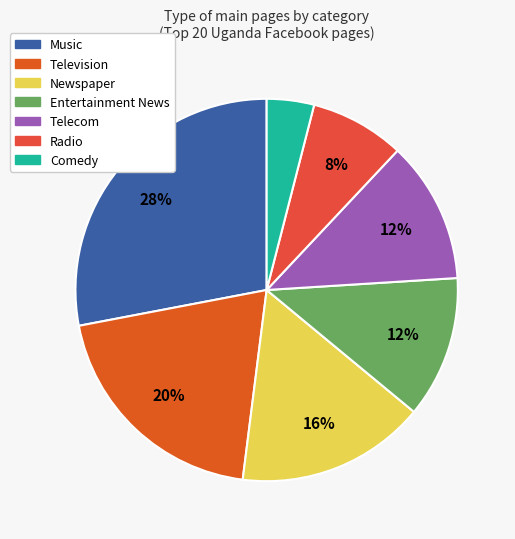

To the nearest percent, what percentage of the pie is Television?

20%